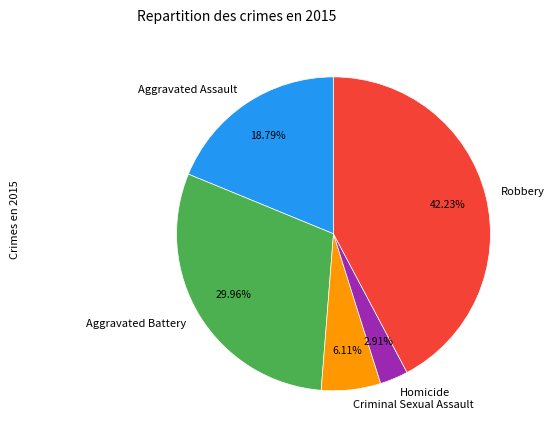

Which slice is the smallest?

Homicide